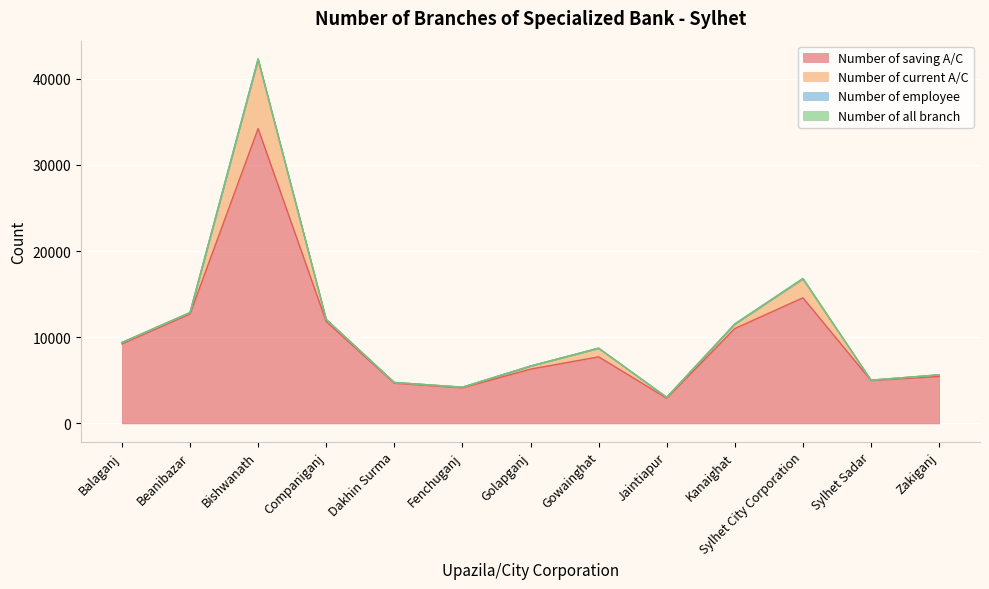

In Number of current A/C, how many points are higher than both neighbors (excluding endpoints)?

3